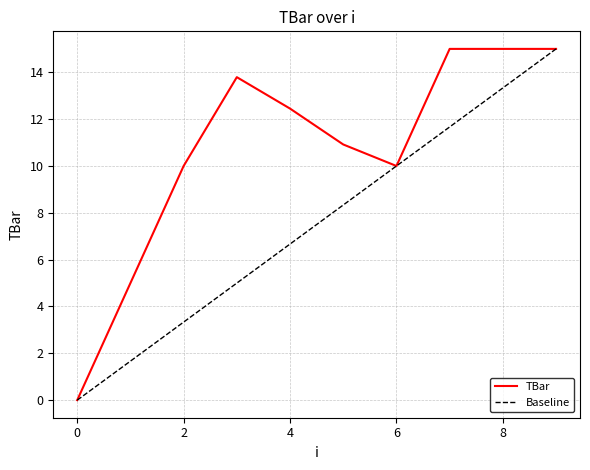

Reading left to right, transcribe all the data shown in this chart.

0.0	5.0	10.0	13.8	12.5	10.9	10.0	15.0	15.0	15.0